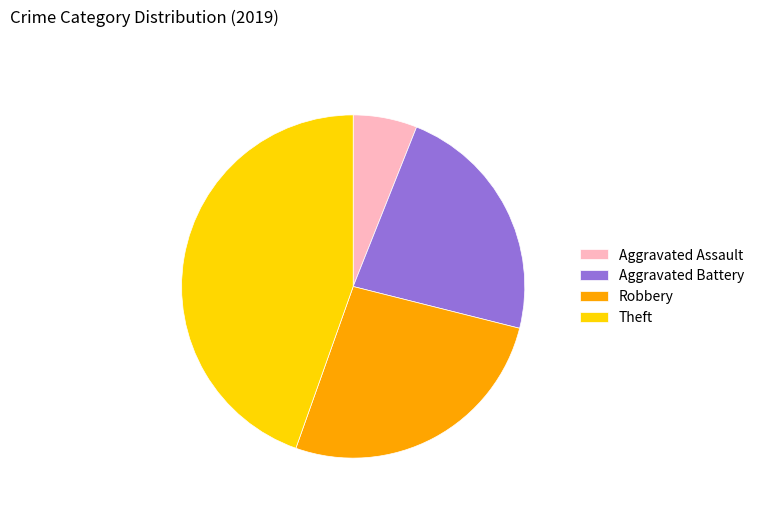

How many segments does this pie chart have?

4